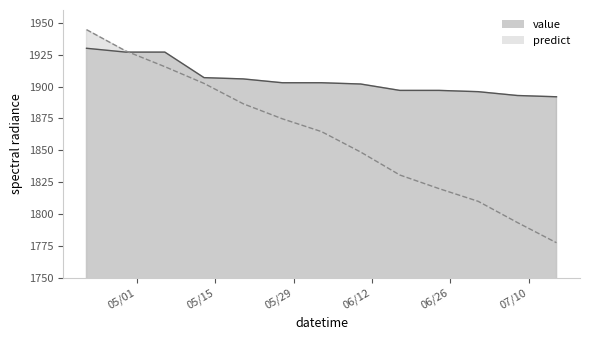

Read the predict value at 2012-06-24.

1820.0